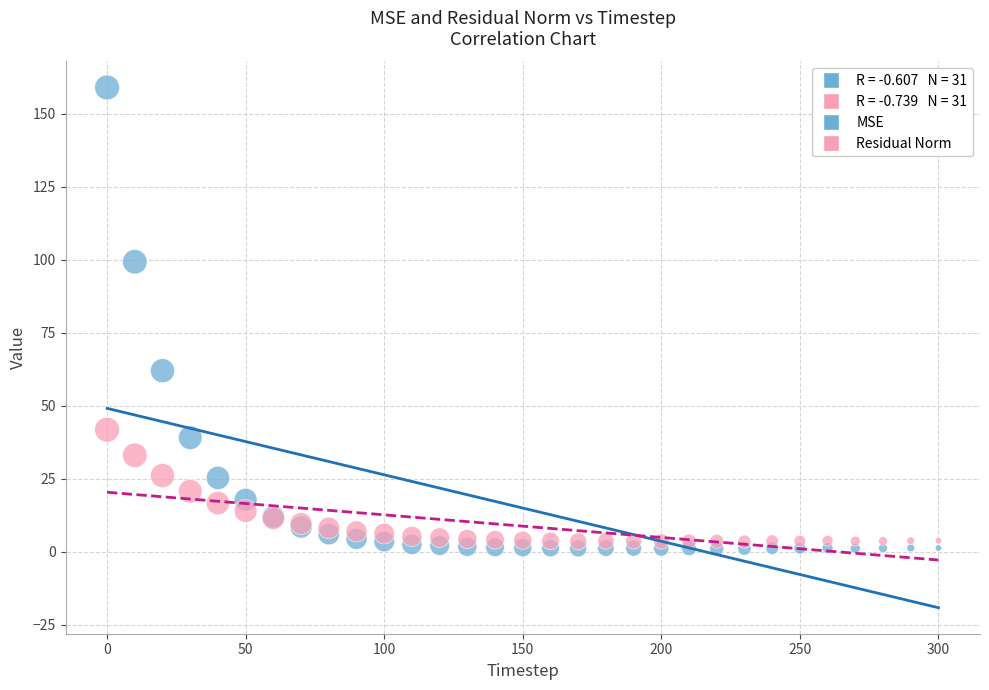

Which series has the widest spread of Y values?

MSE